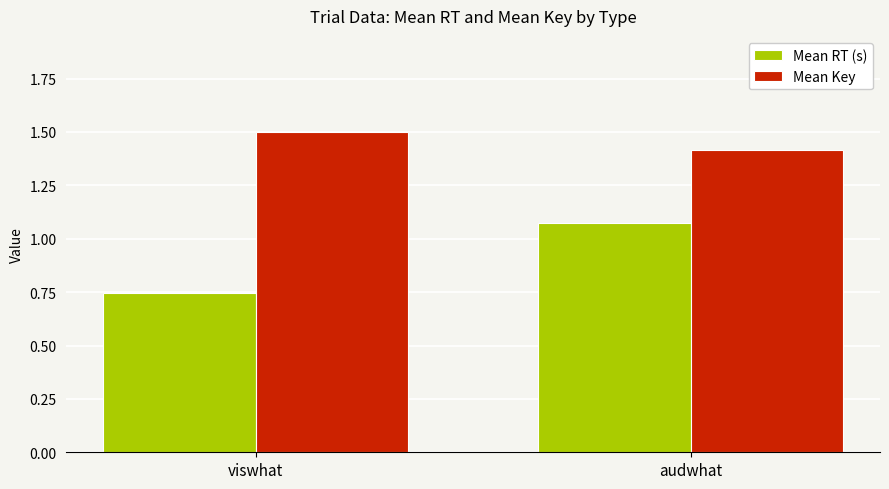

List the series in order of their peak value, highest first.

Mean Key, Mean RT (s)